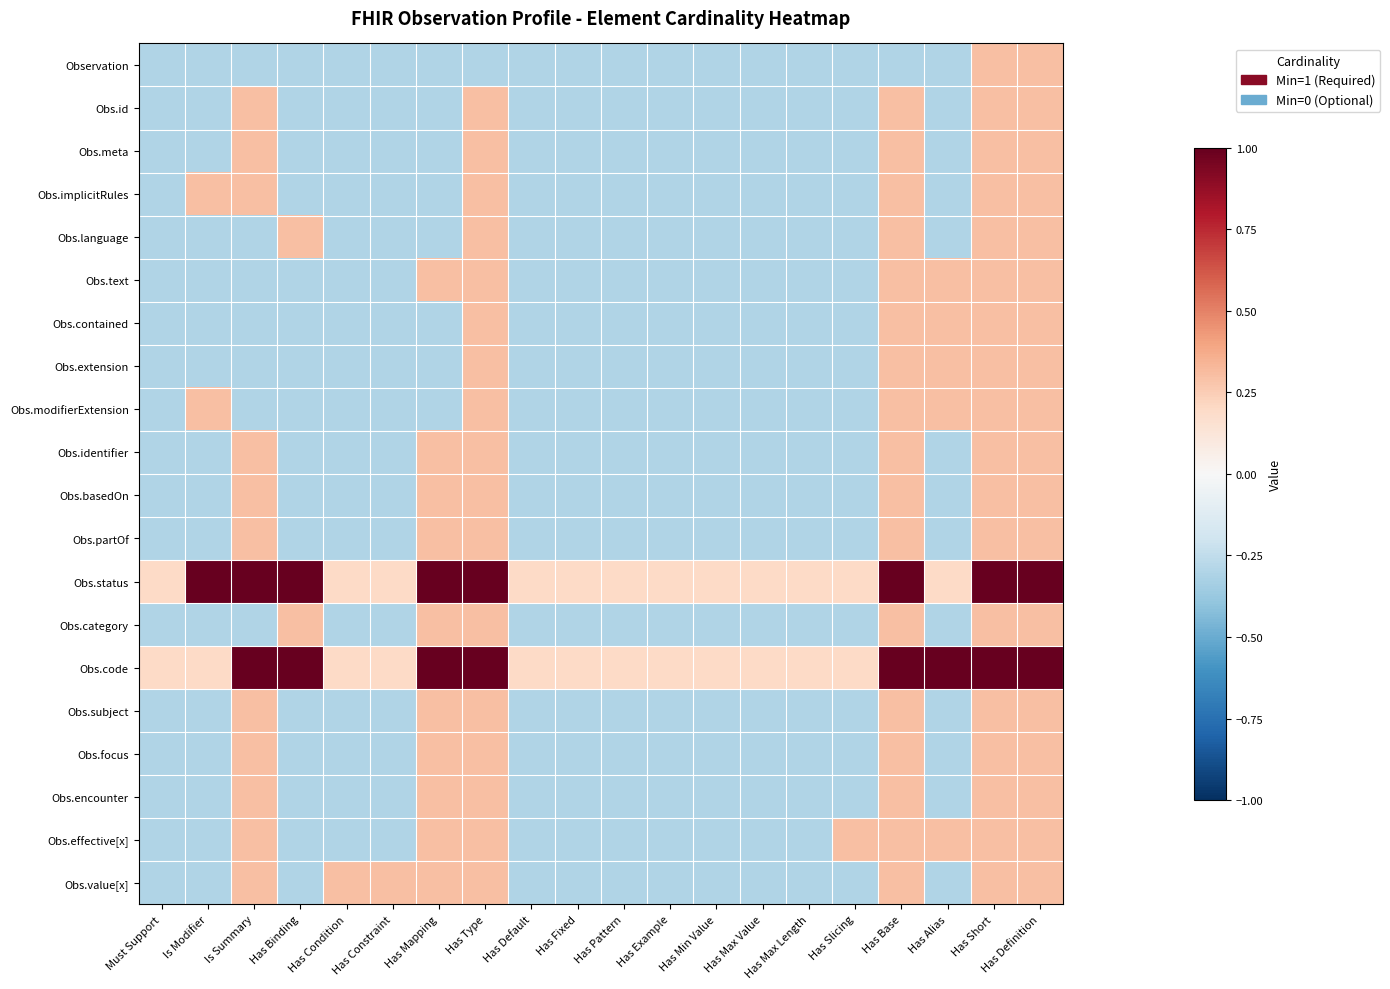

What is the maximum value shown in the chart?

1.0